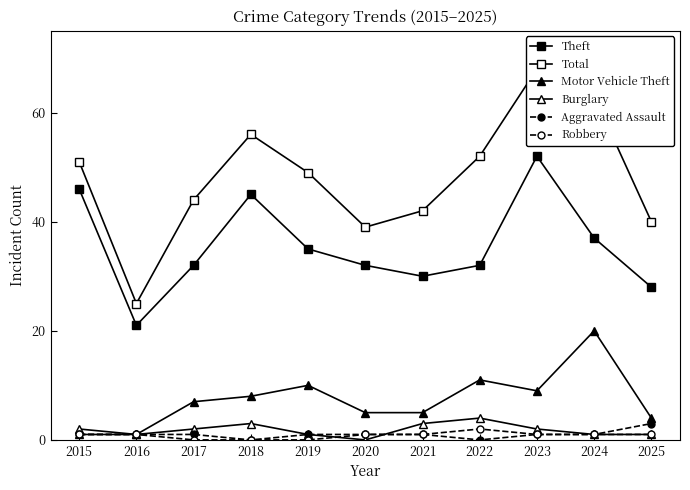

What is the total value across all series at 2021?

82